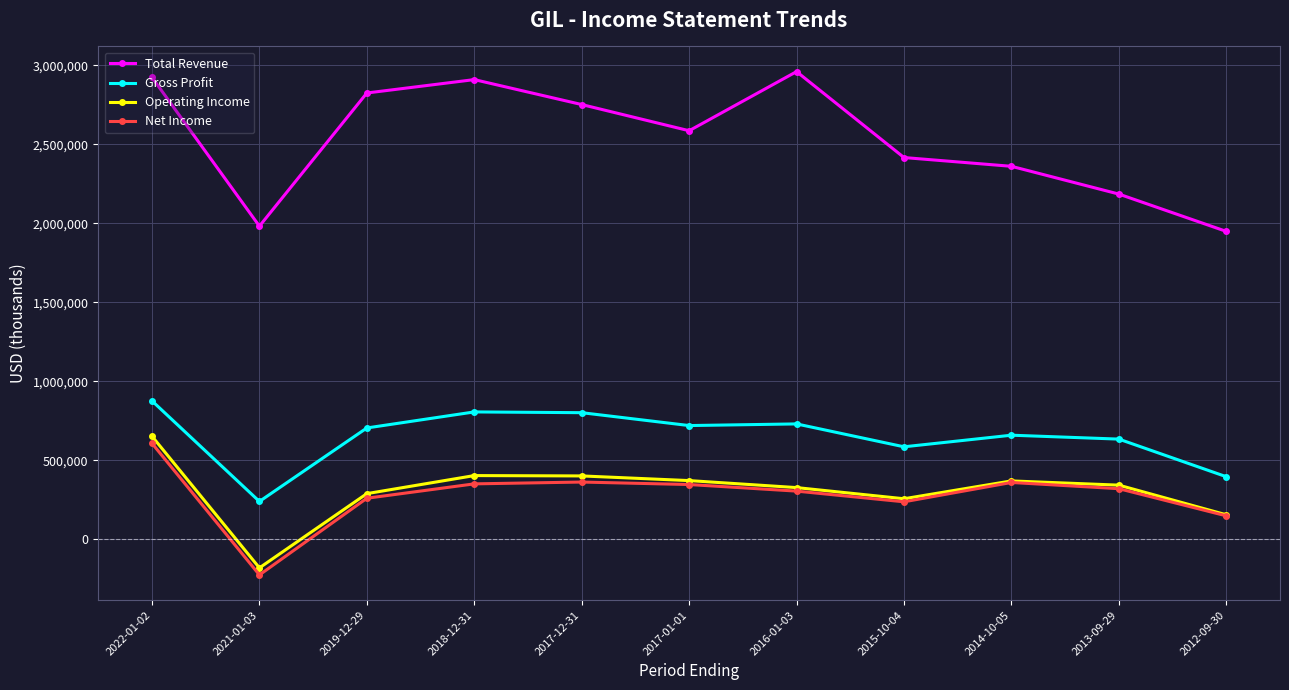

The value of Gross Profit at 2022-01-02 is 875900. True or false?

True